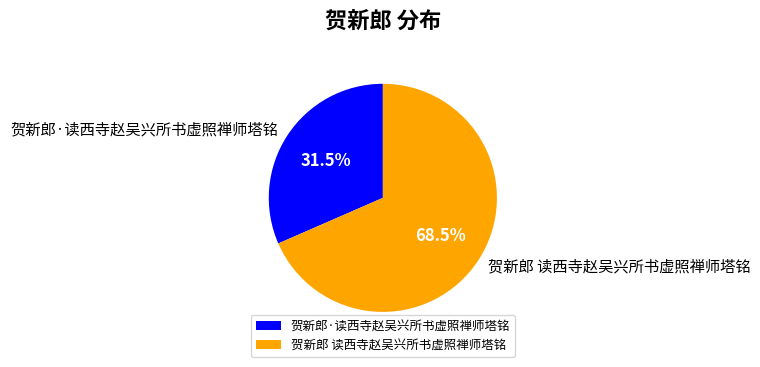

To the nearest percent, what is the difference between the largest and smallest slice percentages?

37%